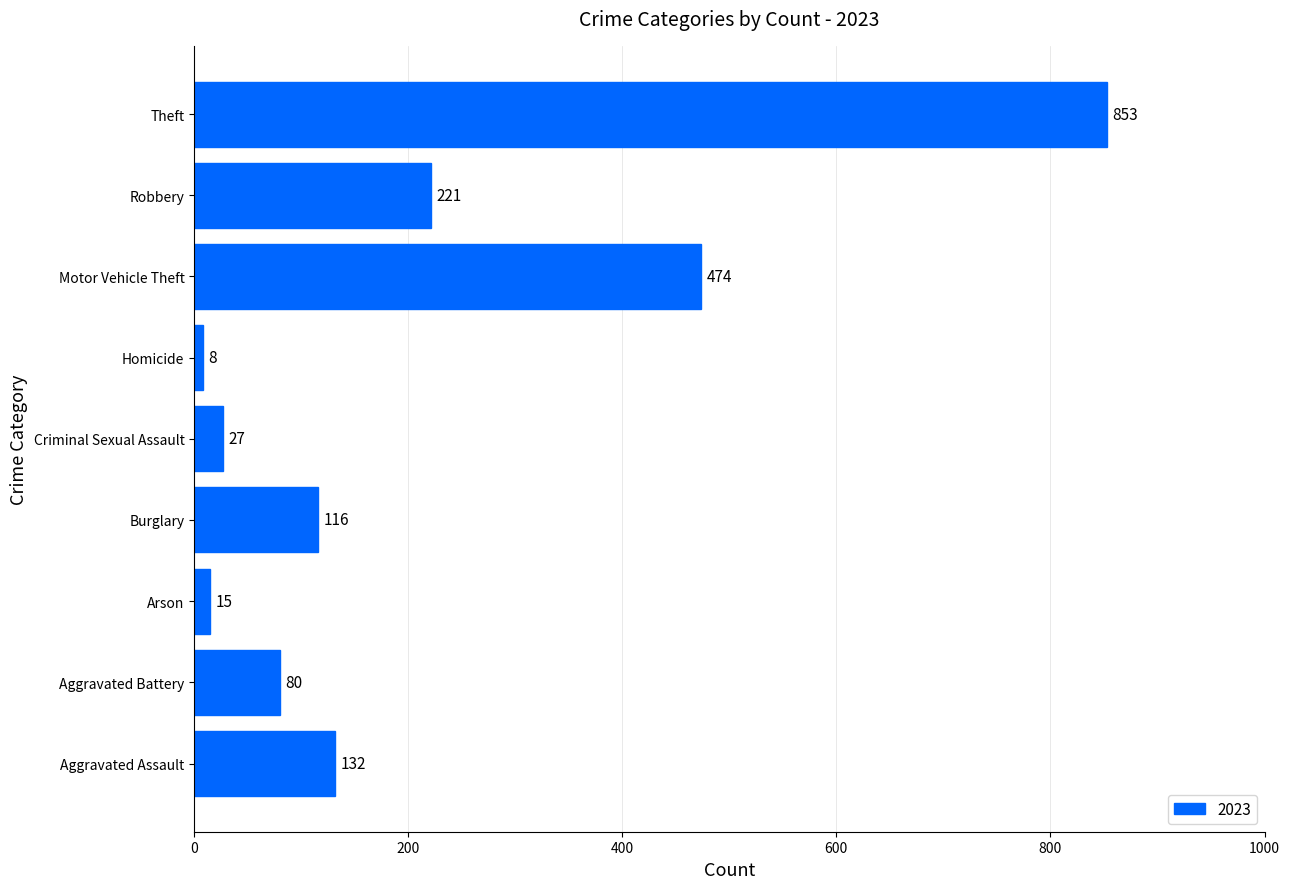

What is the approximate value at Robbery?

221